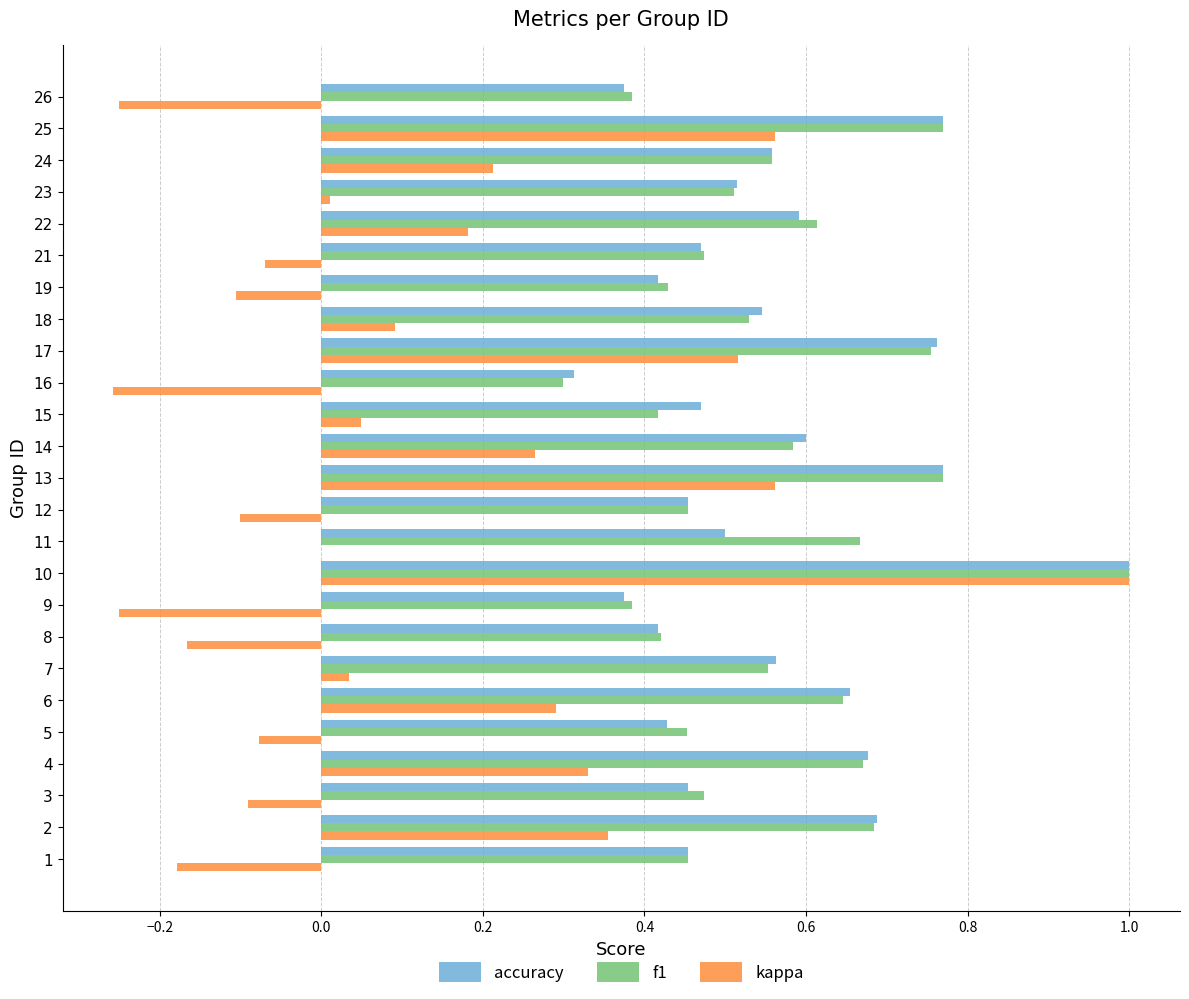

Is it true that accuracy equals 0.2 at 24?

False